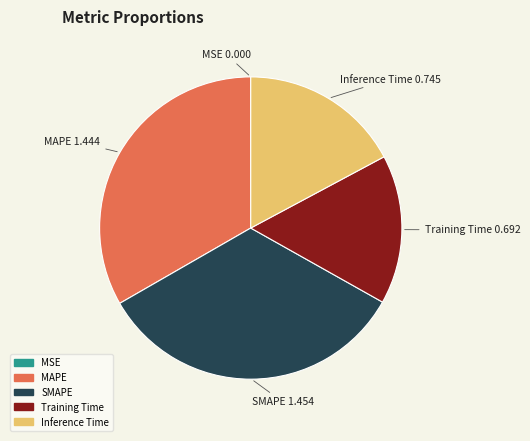

Is there a majority slice in this chart?

No